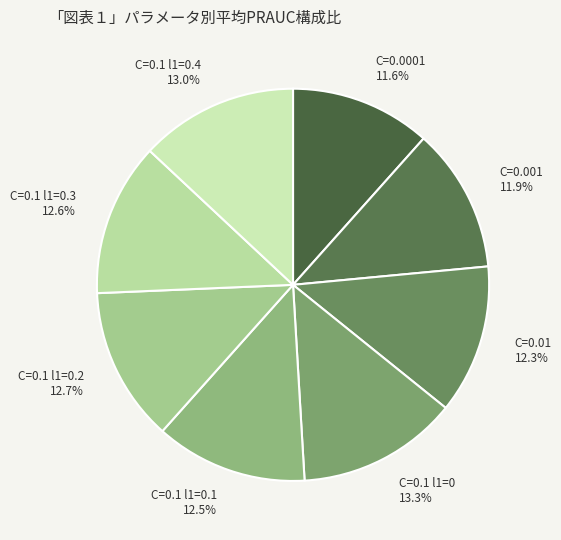

Count the number of slices in the pie.

8